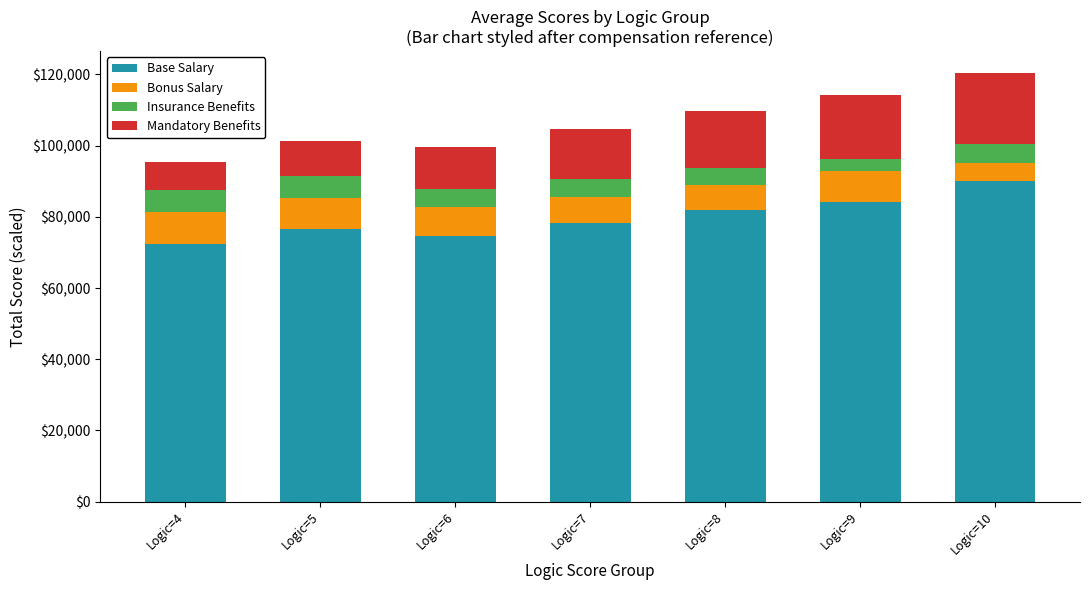

What is the sum of the Base Salary values at Logic=6 and Logic=9?

158916.7